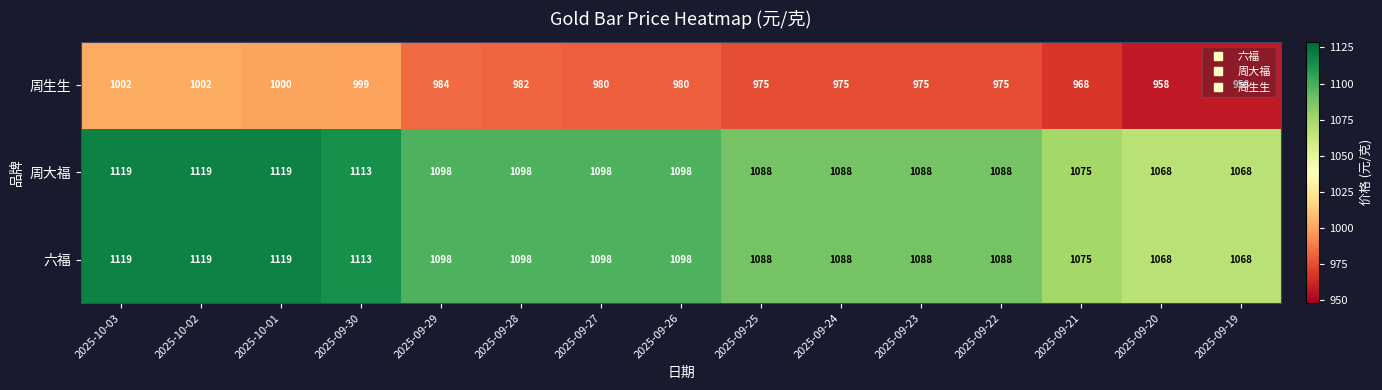

Is the value of 周大福 at 2025-09-27 greater than the value of 六福 at 2025-09-23?

Yes